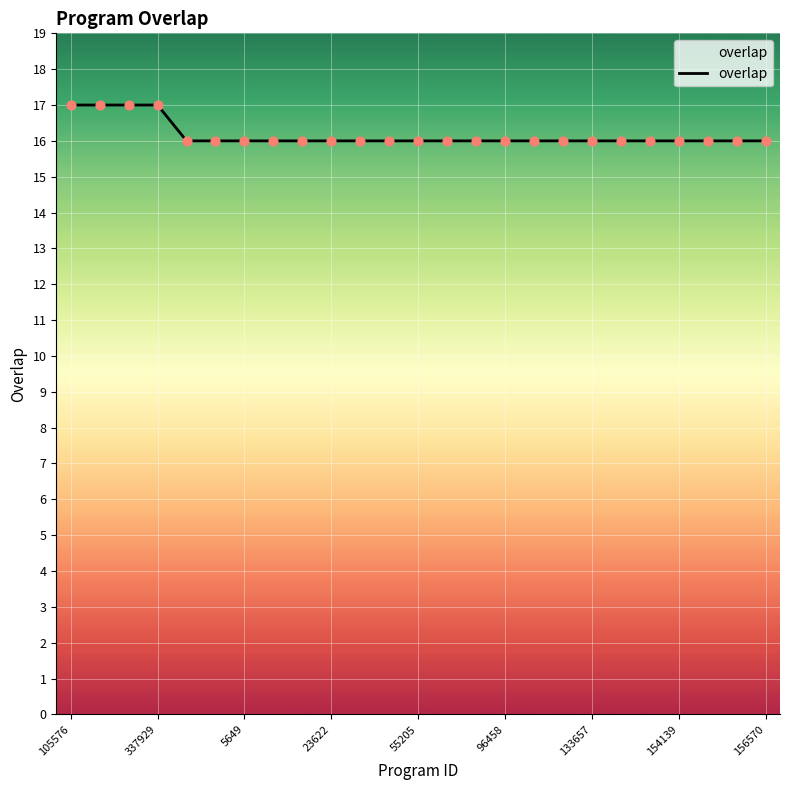

What is the maximum value shown in the chart?

17